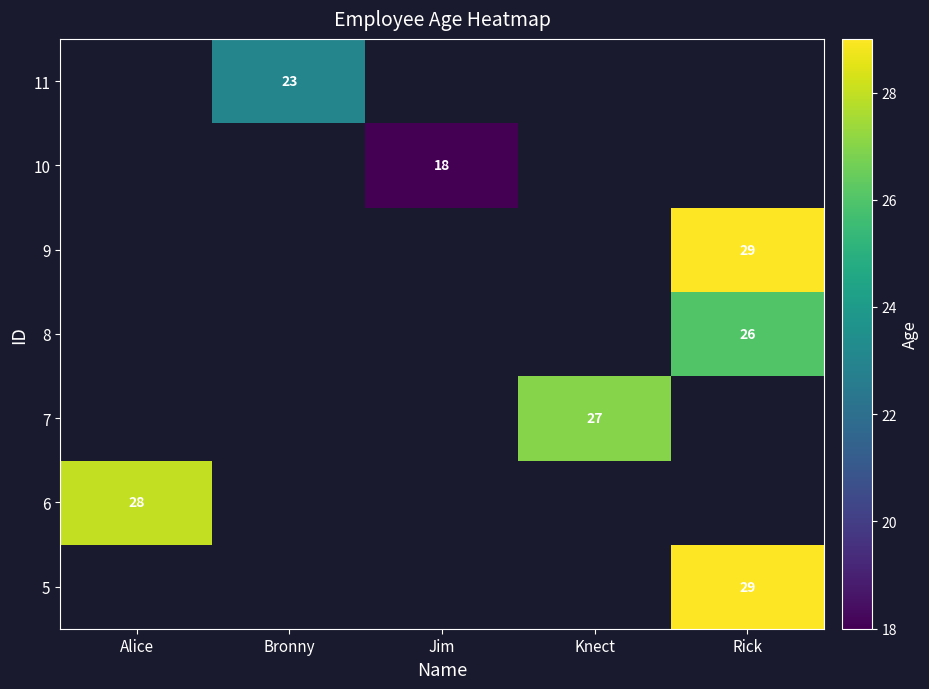

The value of 7 at Knect is 27. True or false?

True